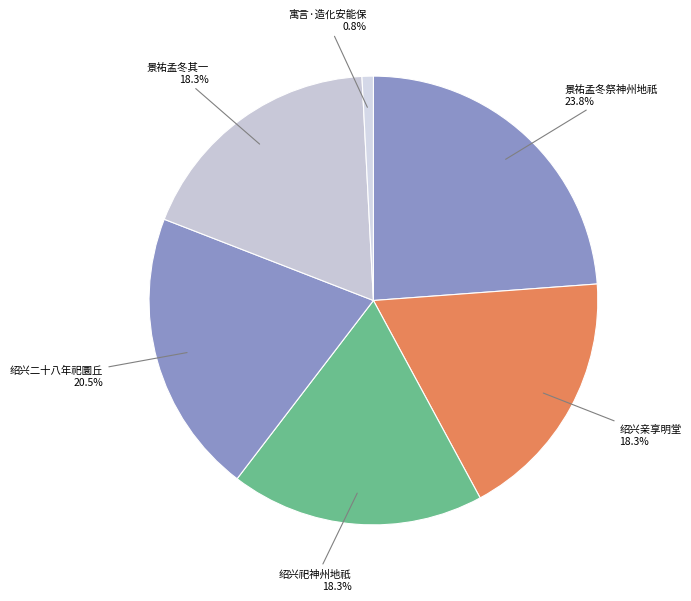

How many segments does this pie chart have?

6